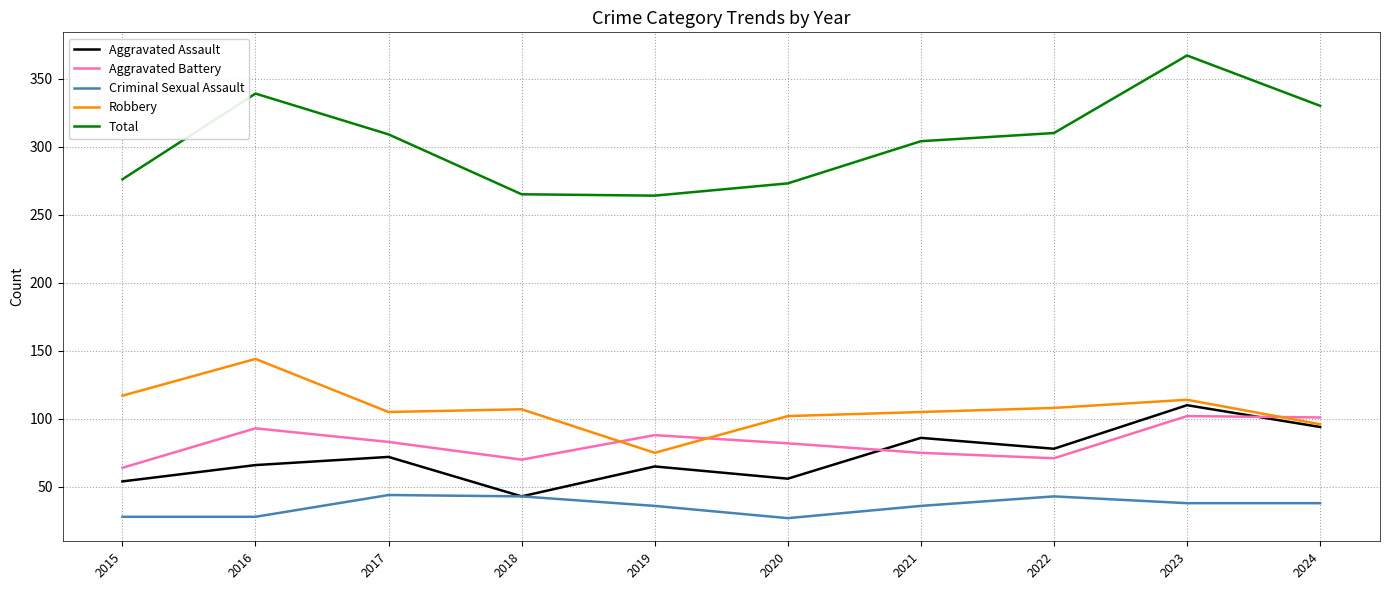

True or false: Aggravated Battery and Criminal Sexual Assault cross at least once.

False